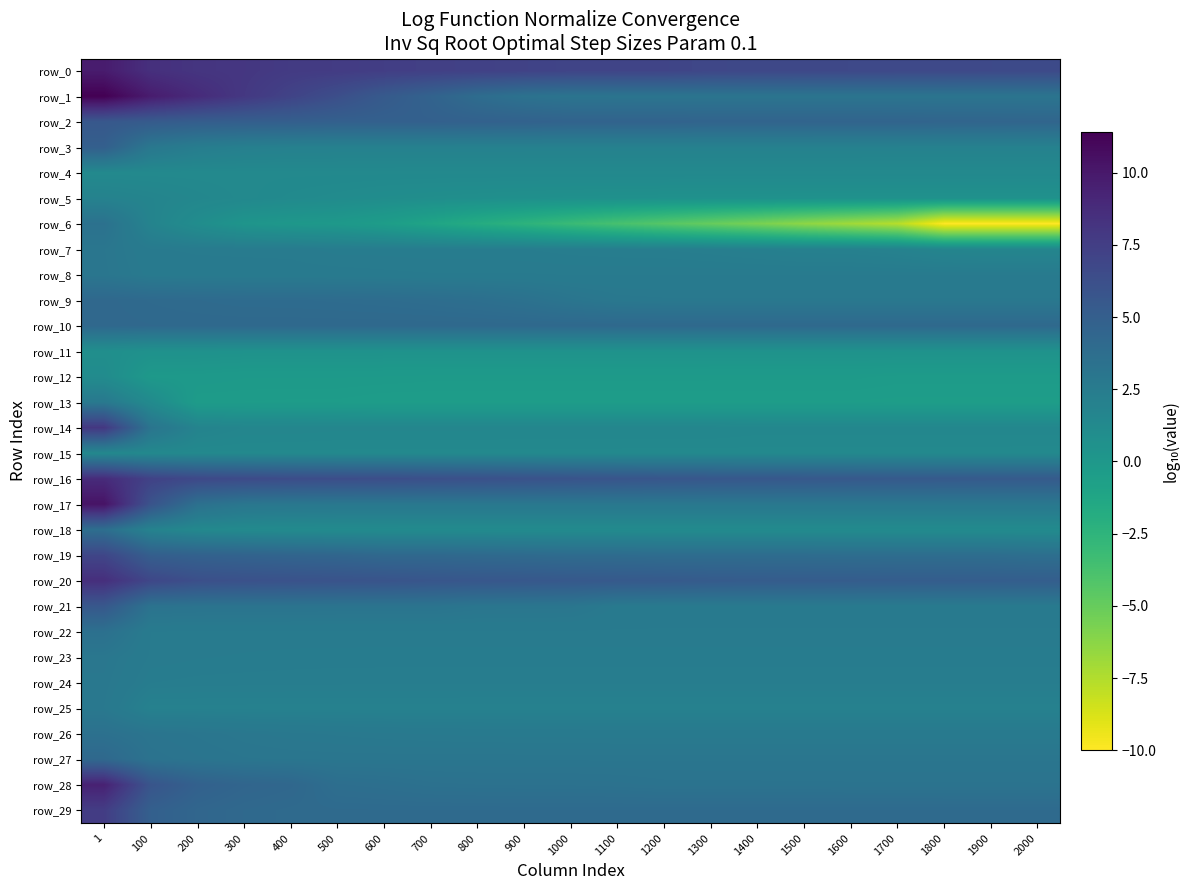

What is the approximate value of row_13 at 1300?

-0.5